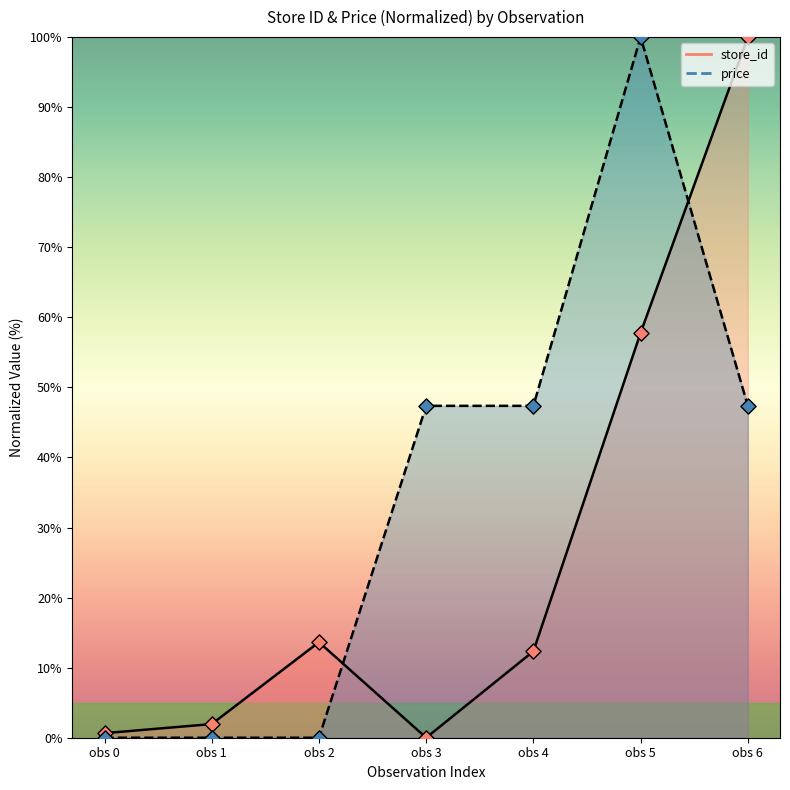

Which series has the largest Y range (max minus min)?

store_id